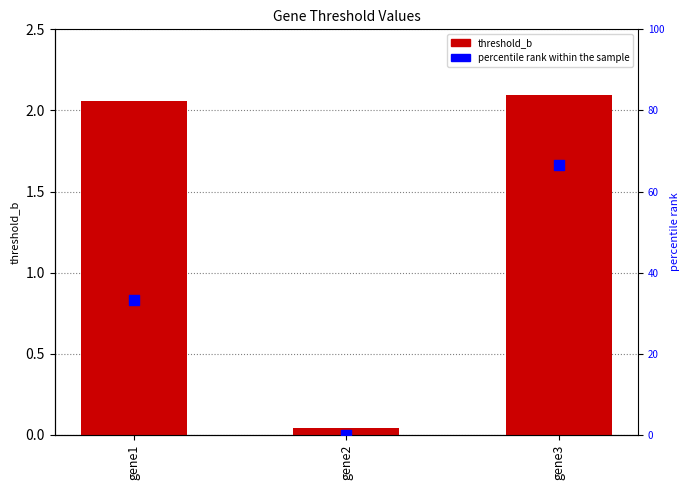

Which series contains the lowest Y value?

percentile rank within the sample